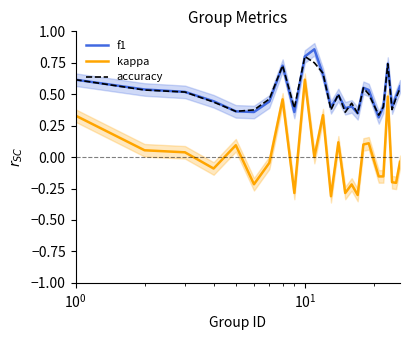

How many lines are shown in the chart?

3